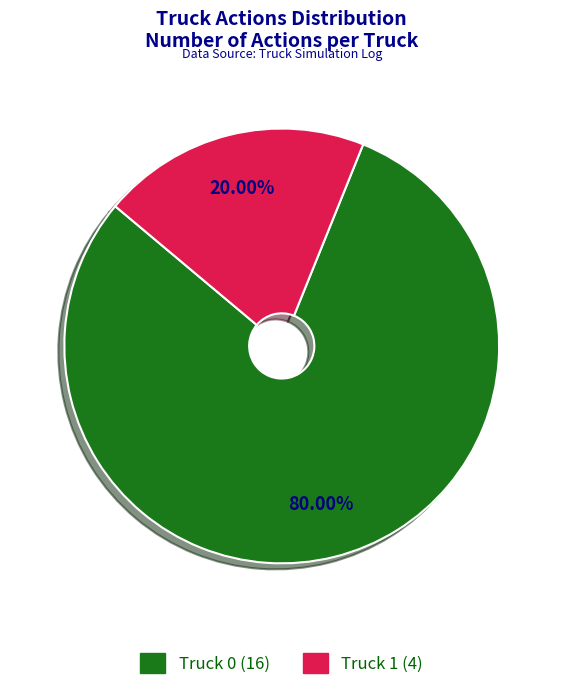

How many slices are in this pie chart?

2